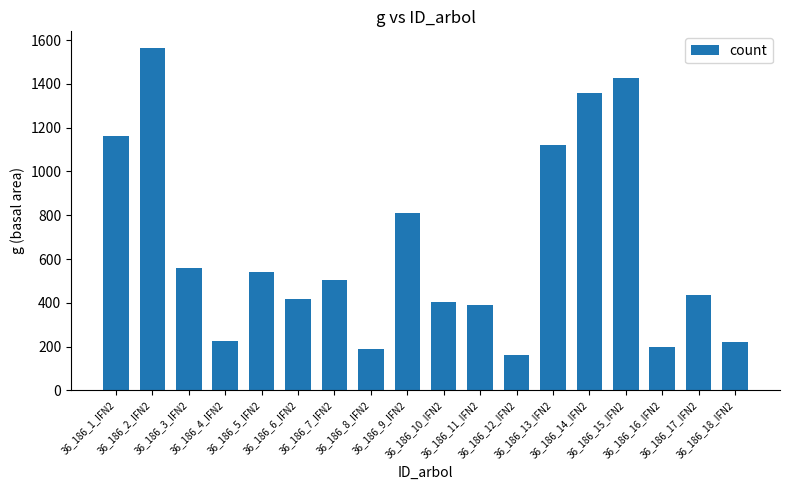

What is the ratio of the value at 36_186_15_IFN2 to the value at 36_186_11_IFN2?

3.7